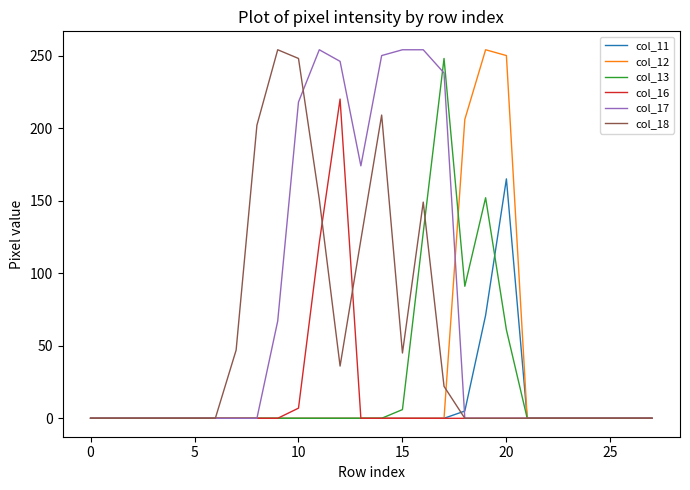

Which series has the largest total across all categories?

col_17